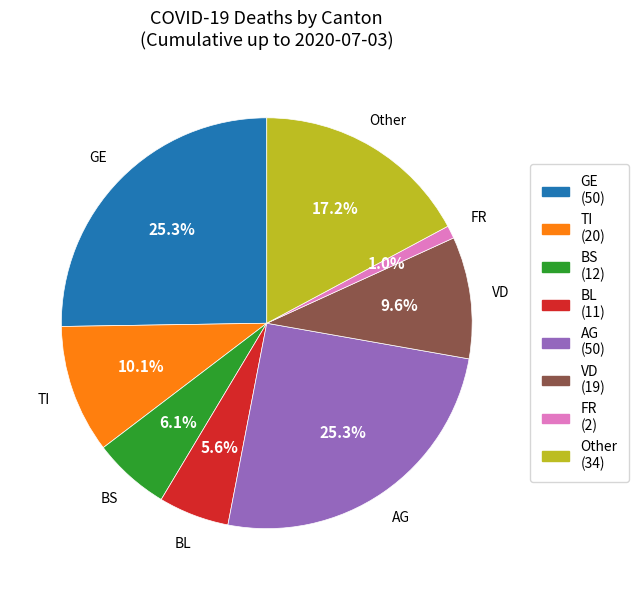

To the nearest percent, what is the difference between the largest and smallest slice percentages?

24%